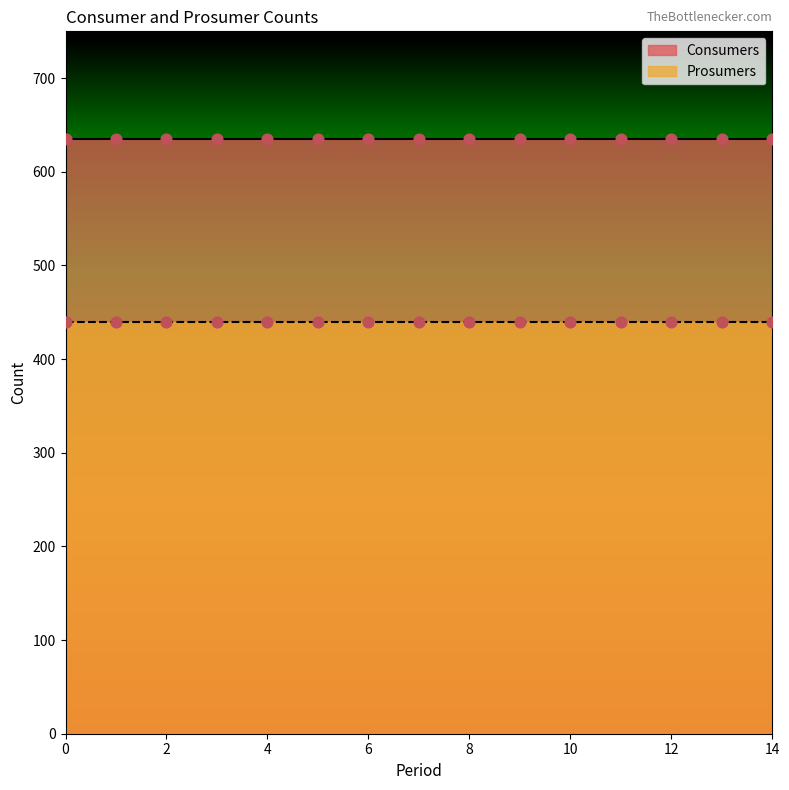

What are all the series names shown in the legend?

Consumers, Prosumers